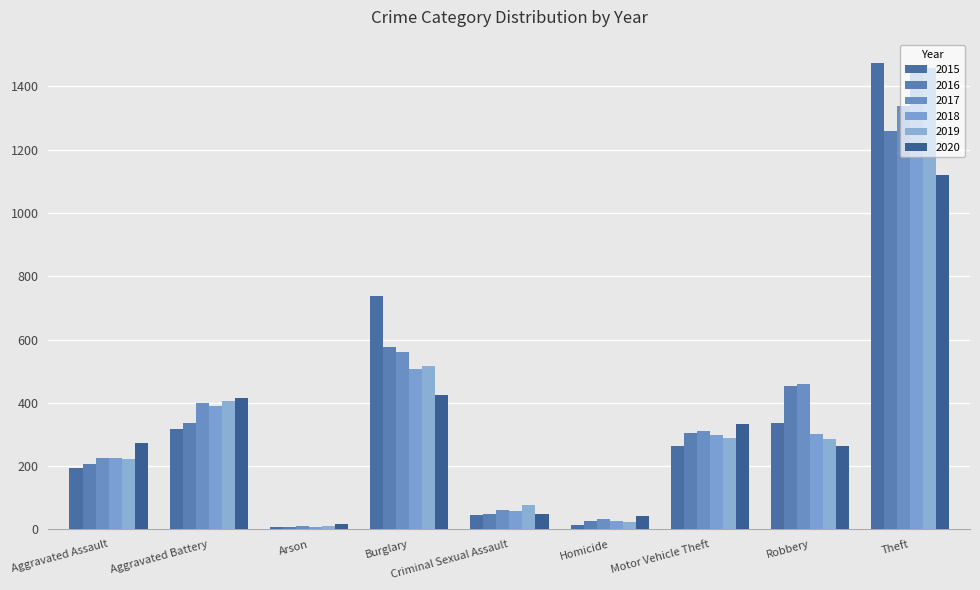

Which label corresponds to the smallest value in the chart?

Arson